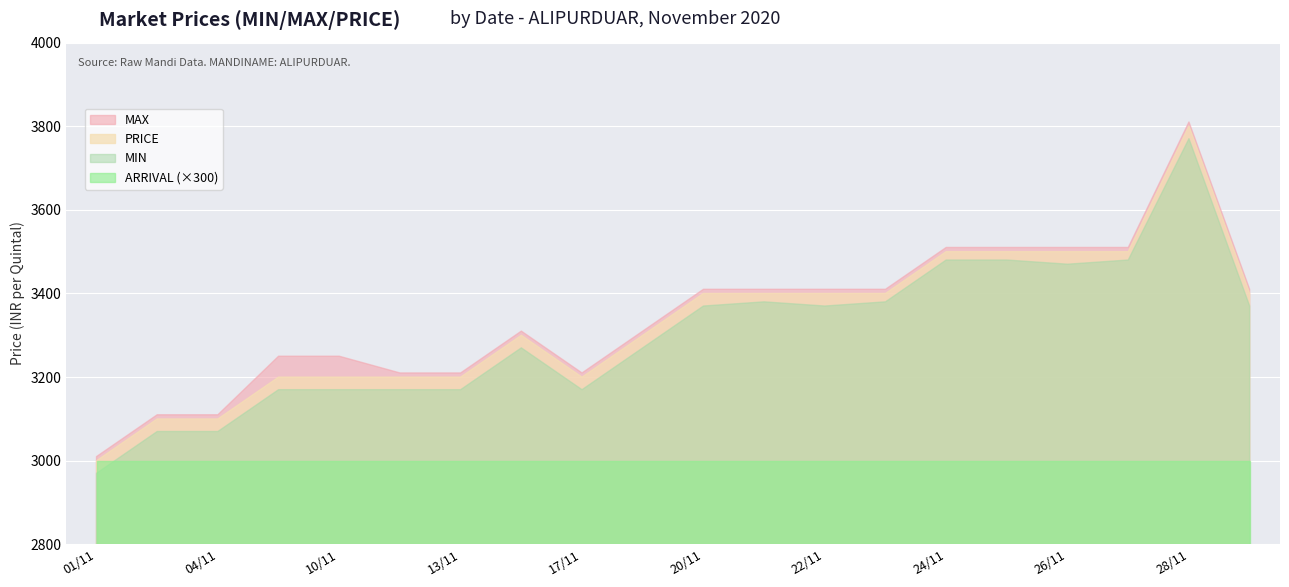

Reading left to right, list all the values displayed in this chart.

MIN: 01/11=2970	03/11=3070	04/11=3070	09/11=3170	10/11=3170	11/11=3170	13/11=3170	14/11=3270	17/11=3170	19/11=3270	20/11=3370	21/11=3380	22/11=3370	23/11=3380	24/11=3480	25/11=3480	26/11=3470	27/11=3480	28/11=3770	30/11=3370
MAX: 01/11=3010	03/11=3110	04/11=3110	09/11=3250	10/11=3250	11/11=3210	13/11=3210	14/11=3310	17/11=3210	19/11=3310	20/11=3410	21/11=3410	22/11=3410	23/11=3410	24/11=3510	25/11=3510	26/11=3510	27/11=3510	28/11=3810	30/11=3410
PRICE: 01/11=3000	03/11=3100	04/11=3100	09/11=3200	10/11=3200	11/11=3200	13/11=3200	14/11=3300	17/11=3200	19/11=3300	20/11=3400	21/11=3400	22/11=3400	23/11=3400	24/11=3500	25/11=3500	26/11=3500	27/11=3500	28/11=3800	30/11=3400
ARRIVAL: 01/11=10	03/11=10	04/11=10	09/11=10	10/11=10	11/11=10	13/11=10	14/11=10	17/11=10	19/11=10	20/11=10	21/11=10	22/11=10	23/11=10	24/11=10	25/11=10	26/11=10	27/11=10	28/11=10	30/11=10